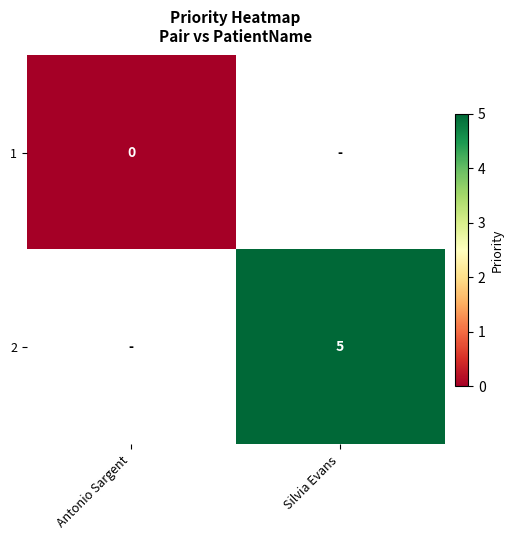

How many categories are shown in the chart?

2